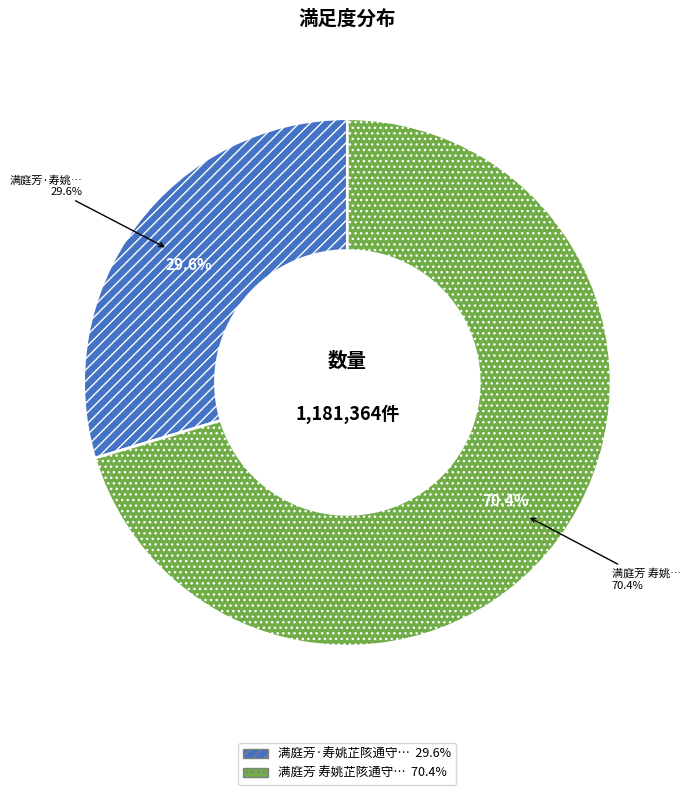

To the nearest percent, what portion does 满庭芳·寿姚芷陔通守母夫人八十 represent?

30%